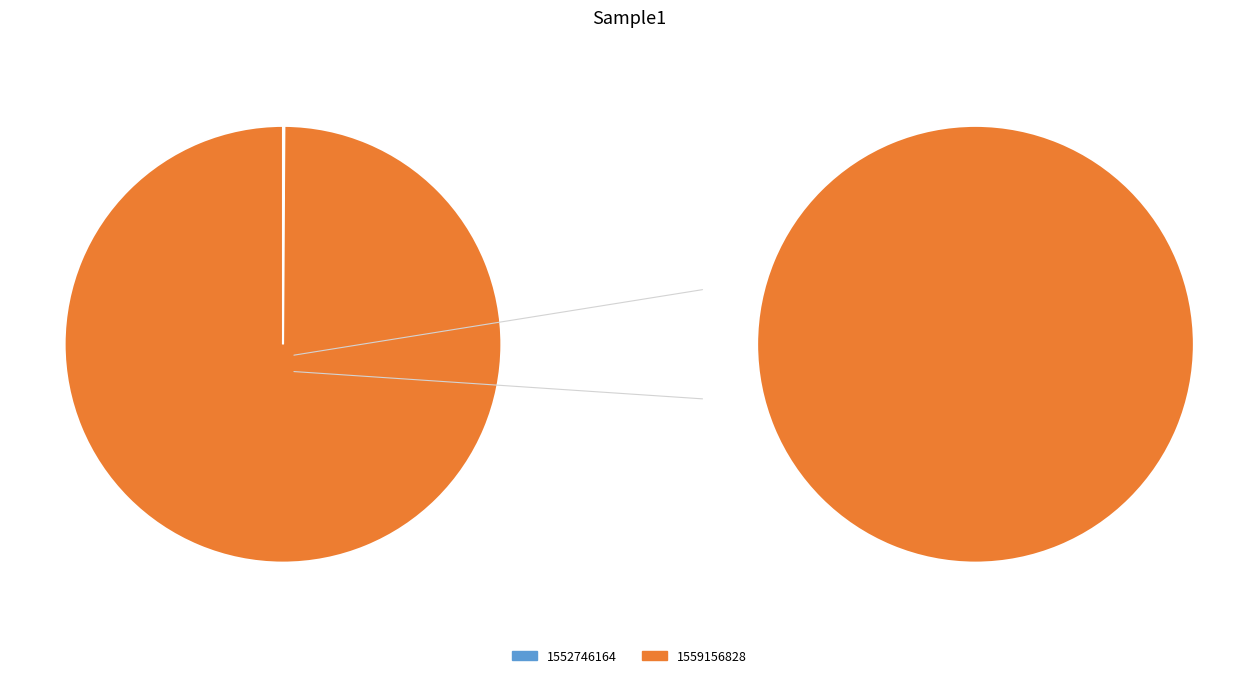

Which slice is the largest?

1559156828